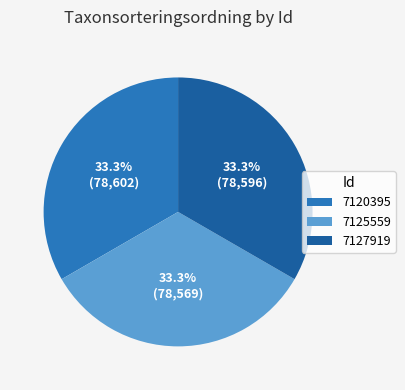

Approximately how many times larger is the value at 7127919 compared to 7120395?

1.0